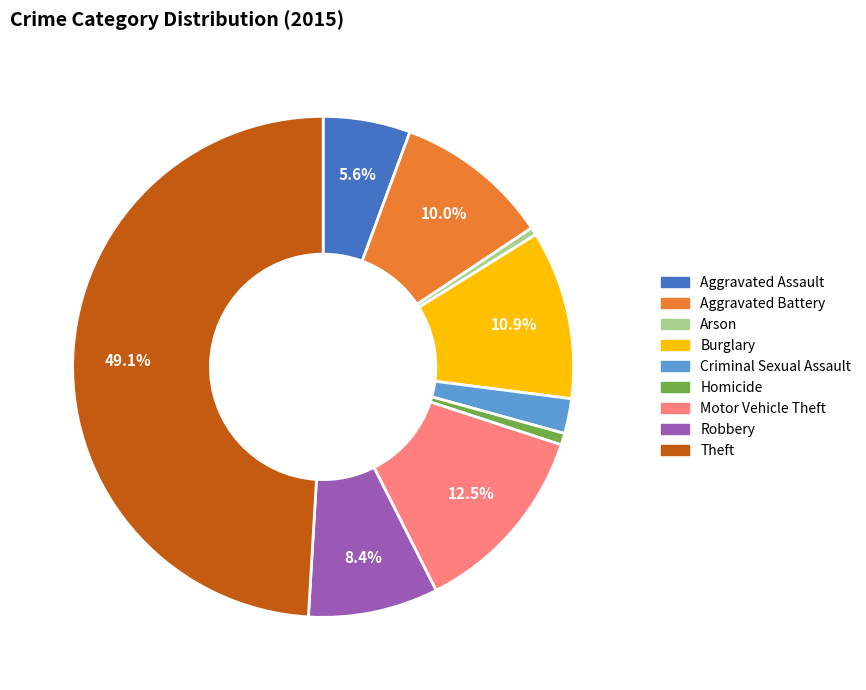

Is Robbery the majority of the pie?

No